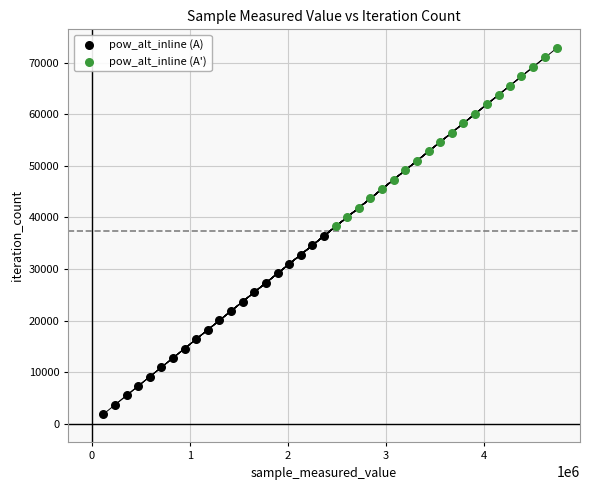

Which series contains the highest Y value?

pow_alt_inline (A')